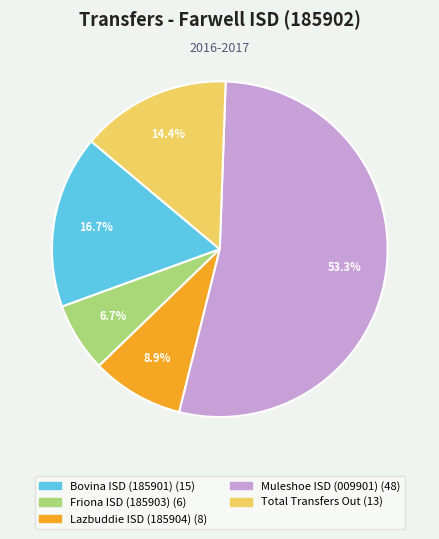

What percentage is the Friona ISD (185903) slice, to the nearest percent?

7%